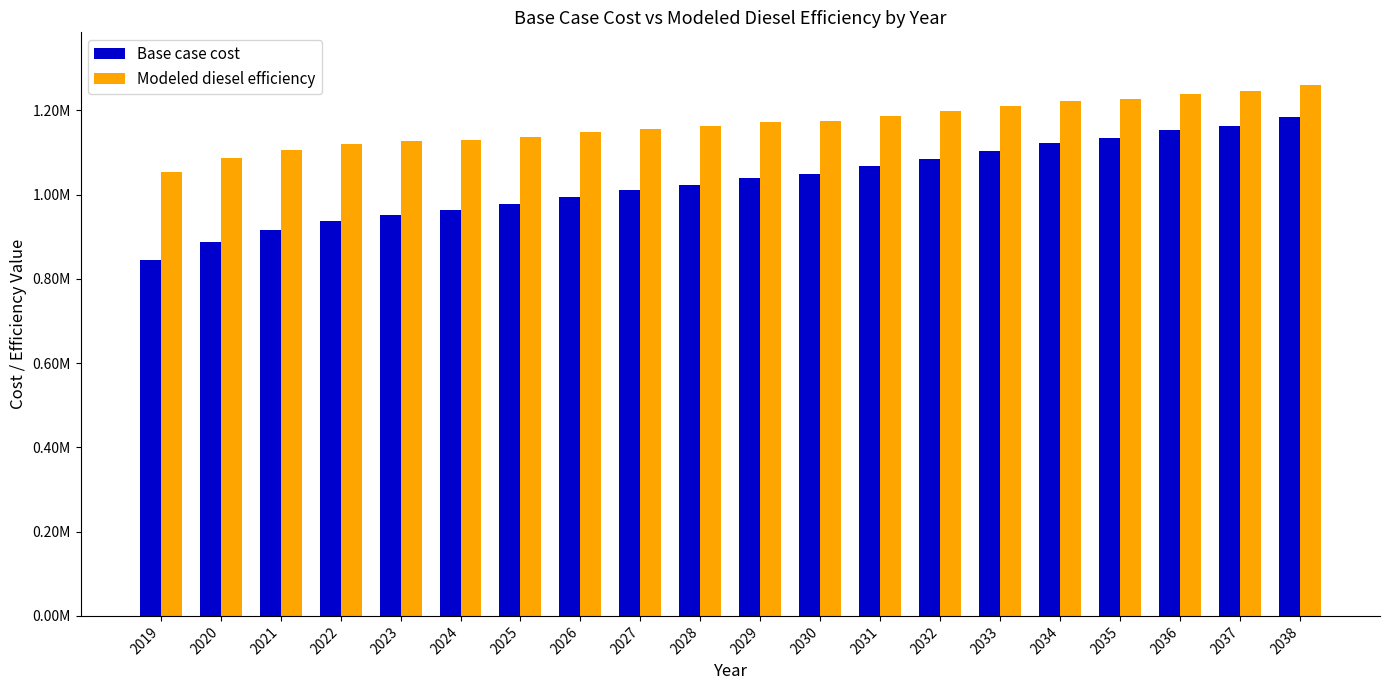

Are the bars horizontal?

No